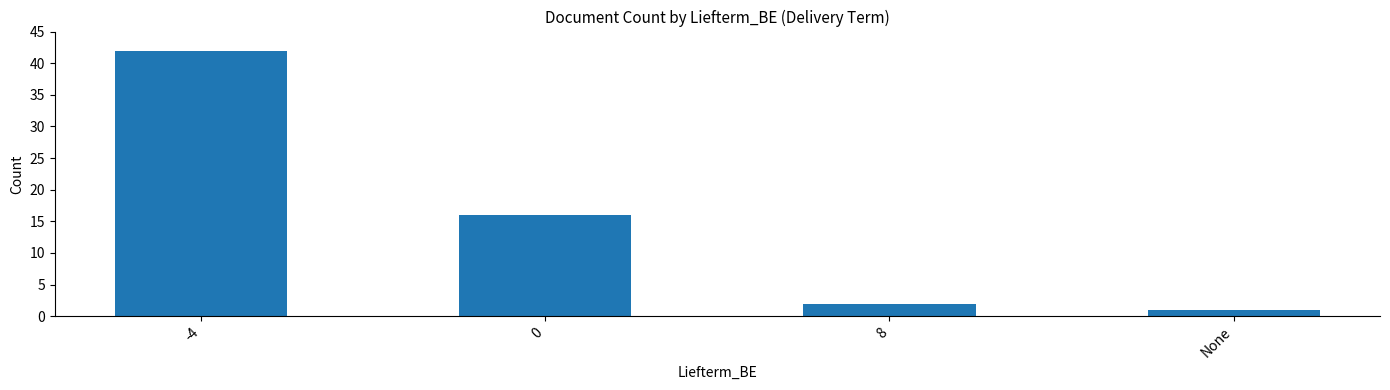

Rank the categories by value from lowest to highest.

None, 8, 0, -4